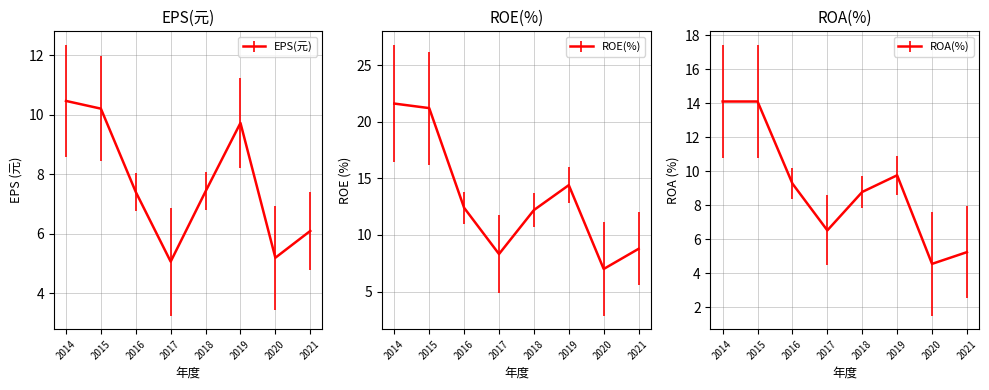

What is the difference between the maximum and second lowest values in the EPS(元) series?

5.3